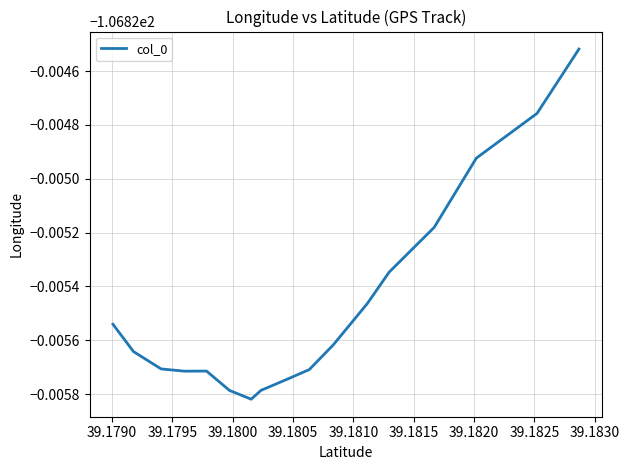

What is the label of the 10th point from the right?

39.1820